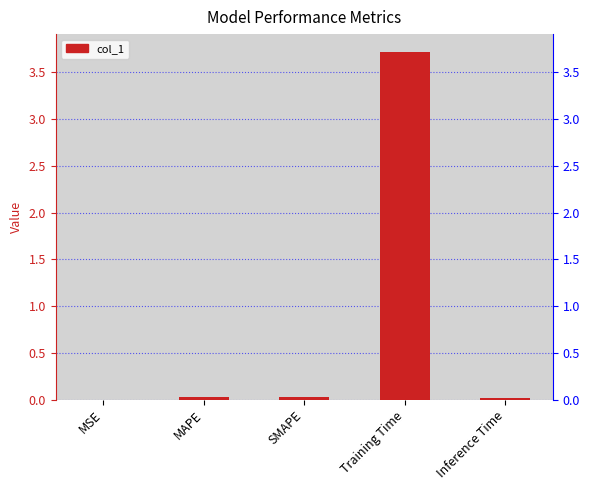

What position from the left is Inference Time?

5